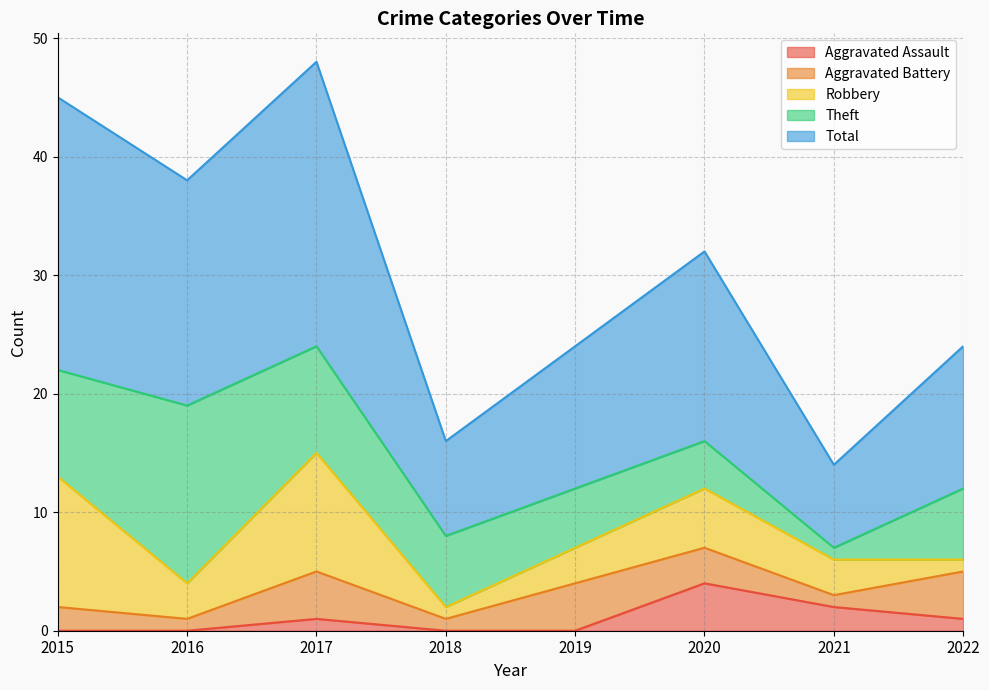

Where is the first local maximum for Total?

2017